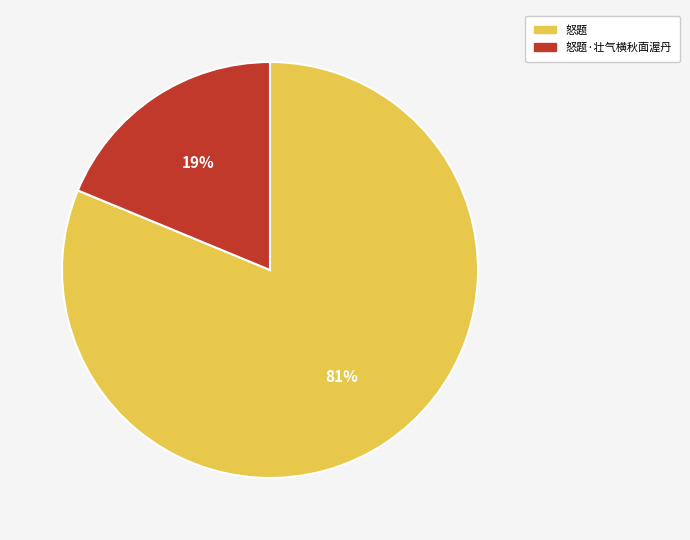

To the nearest percent, what is the difference between the 怒题 and 怒题·壮气横秋面渥丹 slice percentages?

62%